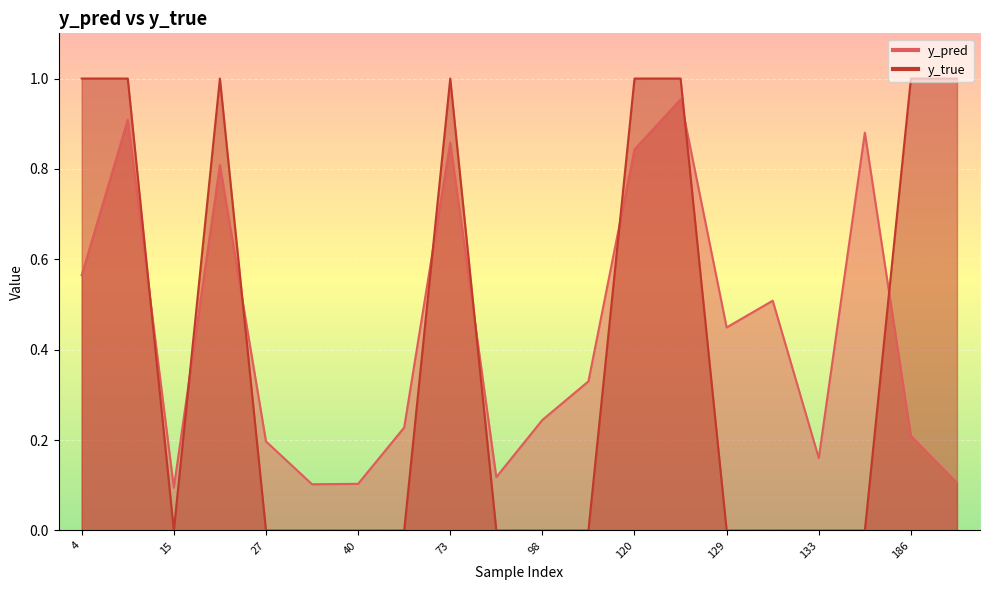

How many categories are shown in the chart?

20